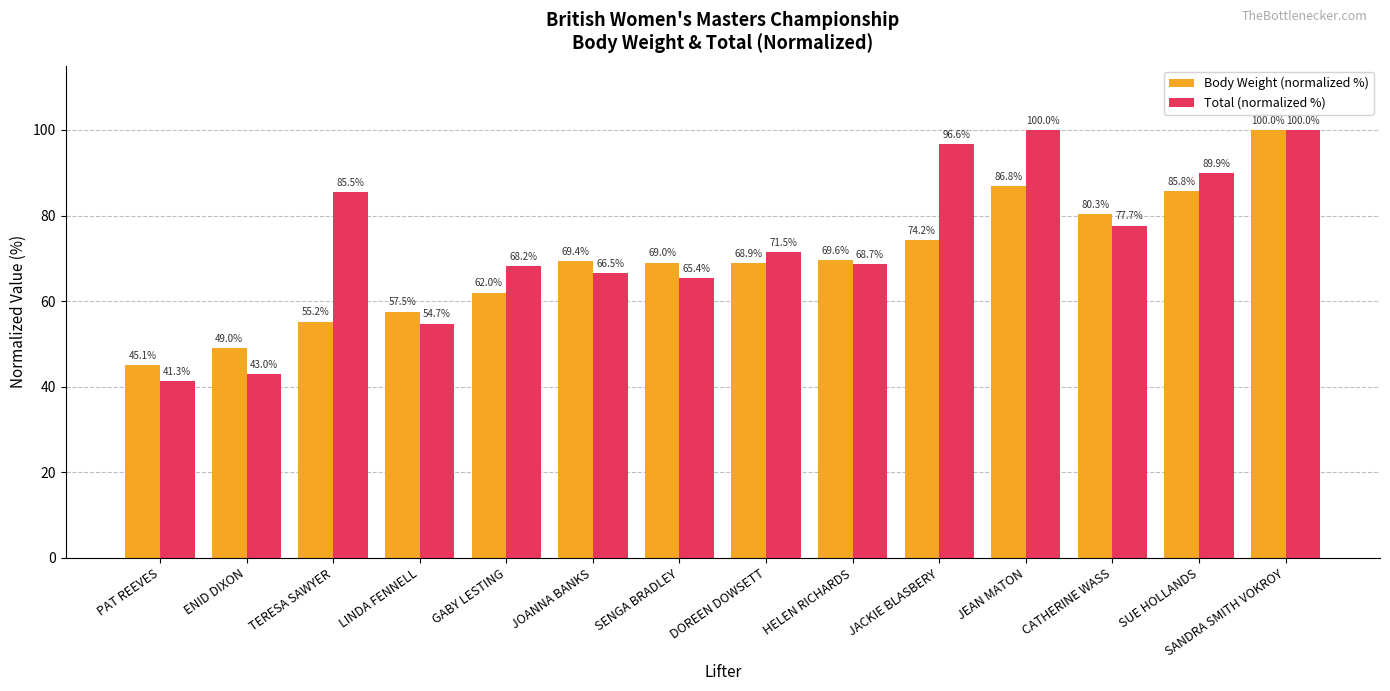

Which series changed the most between GABY LESTING and SUE HOLLANDS?

Body Weight (normalized %)